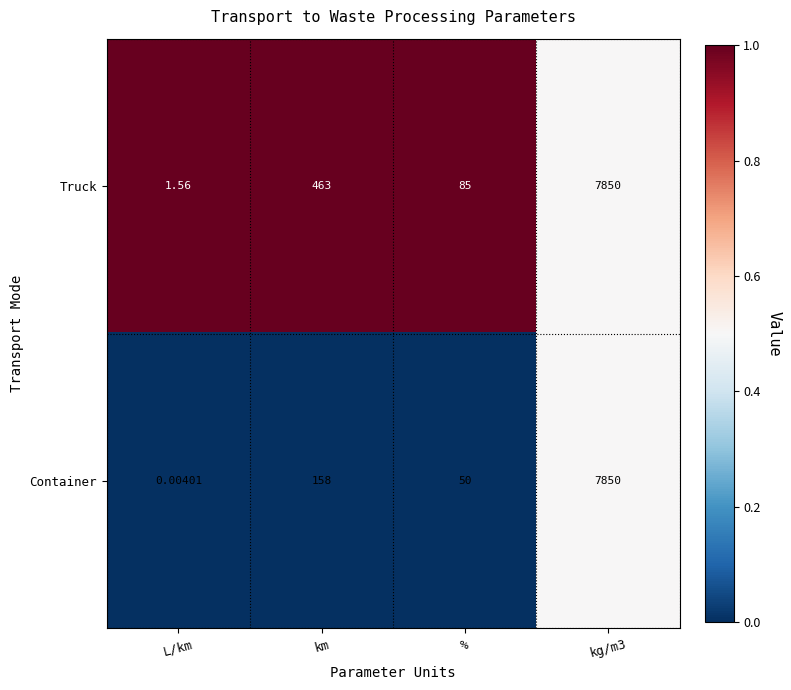

Which series has the largest range (max minus min)?

Container